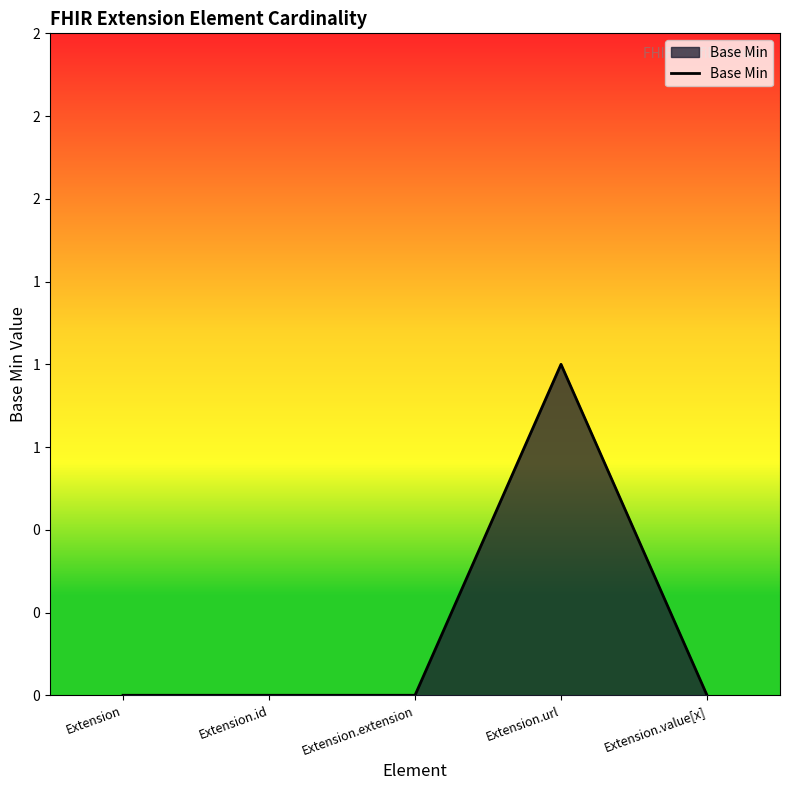

Is this an area chart (filled region under the line)?

Yes